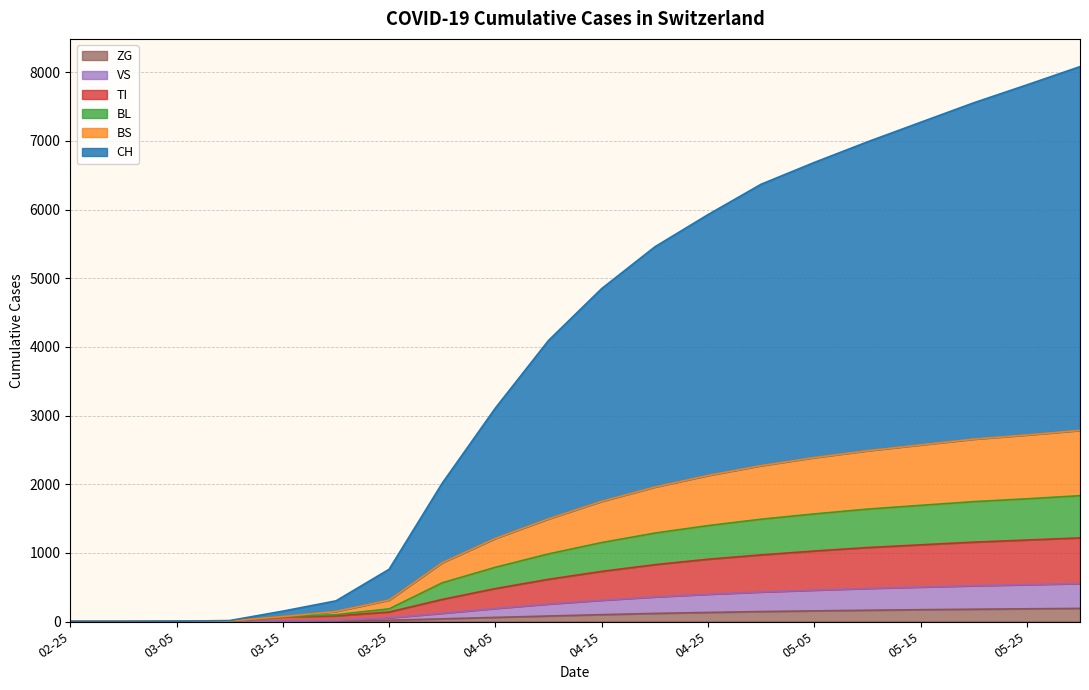

What is the highest value of the ZG series?

191